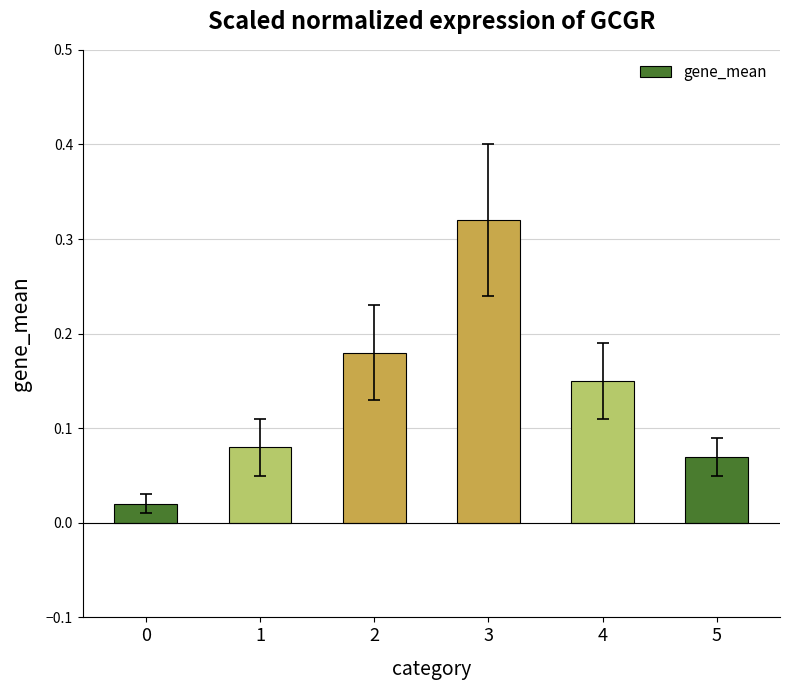

Between 4 and 1, which is larger?

4